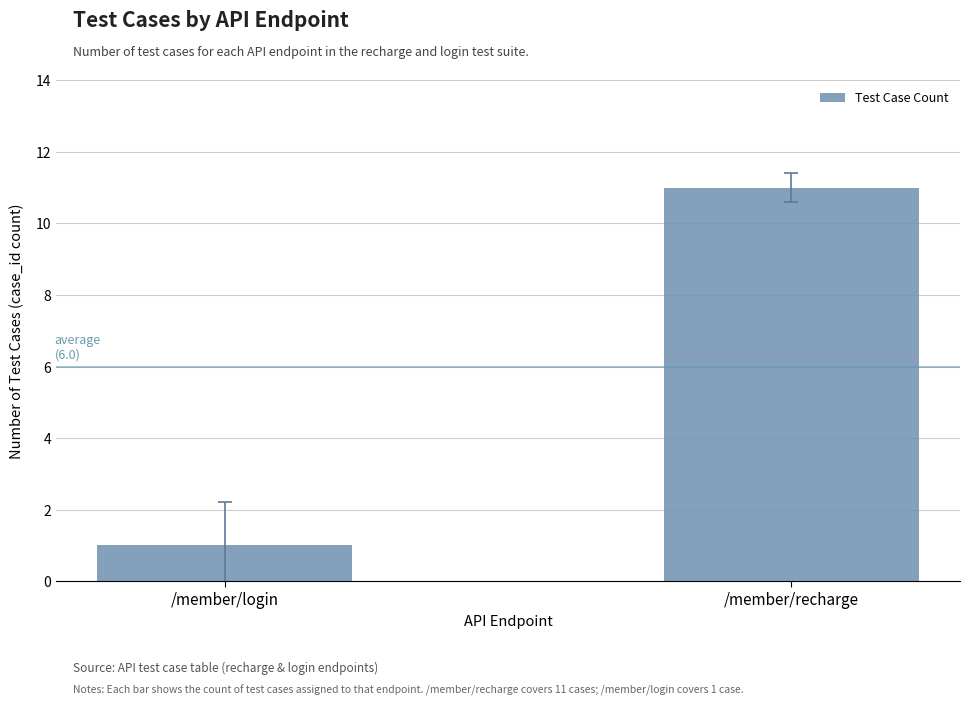

Read the value at /member/recharge.

11